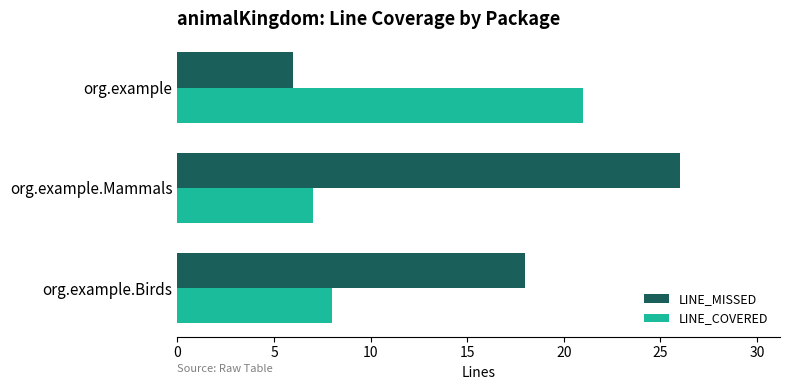

At which category is the sum across all series the highest?

org.example.Mammals